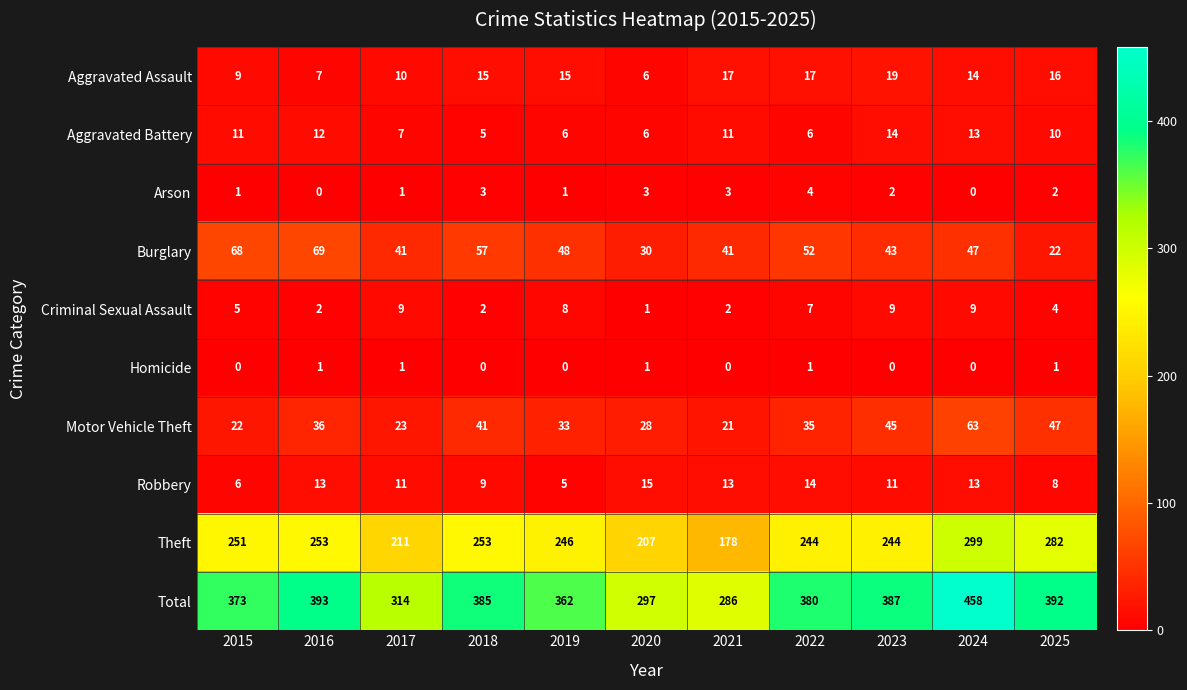

What is the total value across all series at 2017?

628